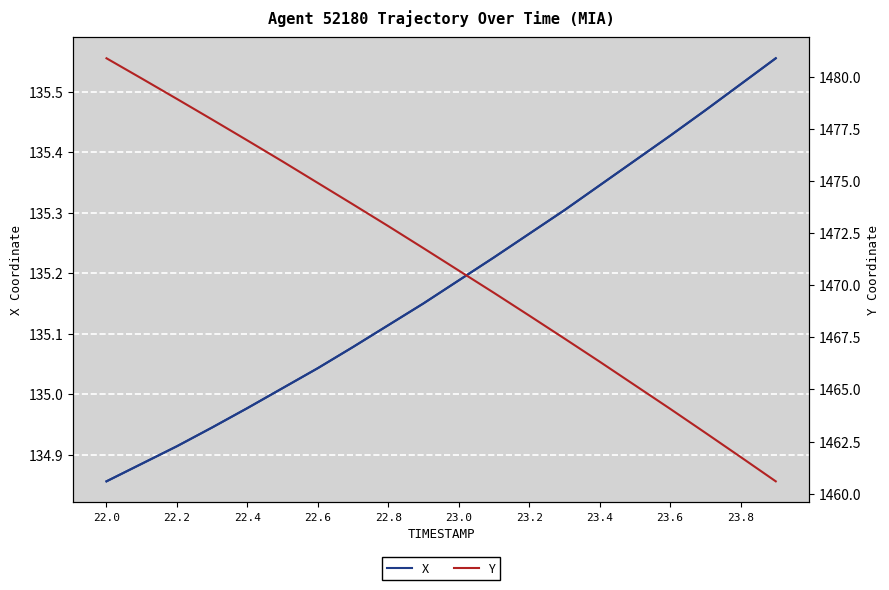

True or false: Y and X cross at least once.

False